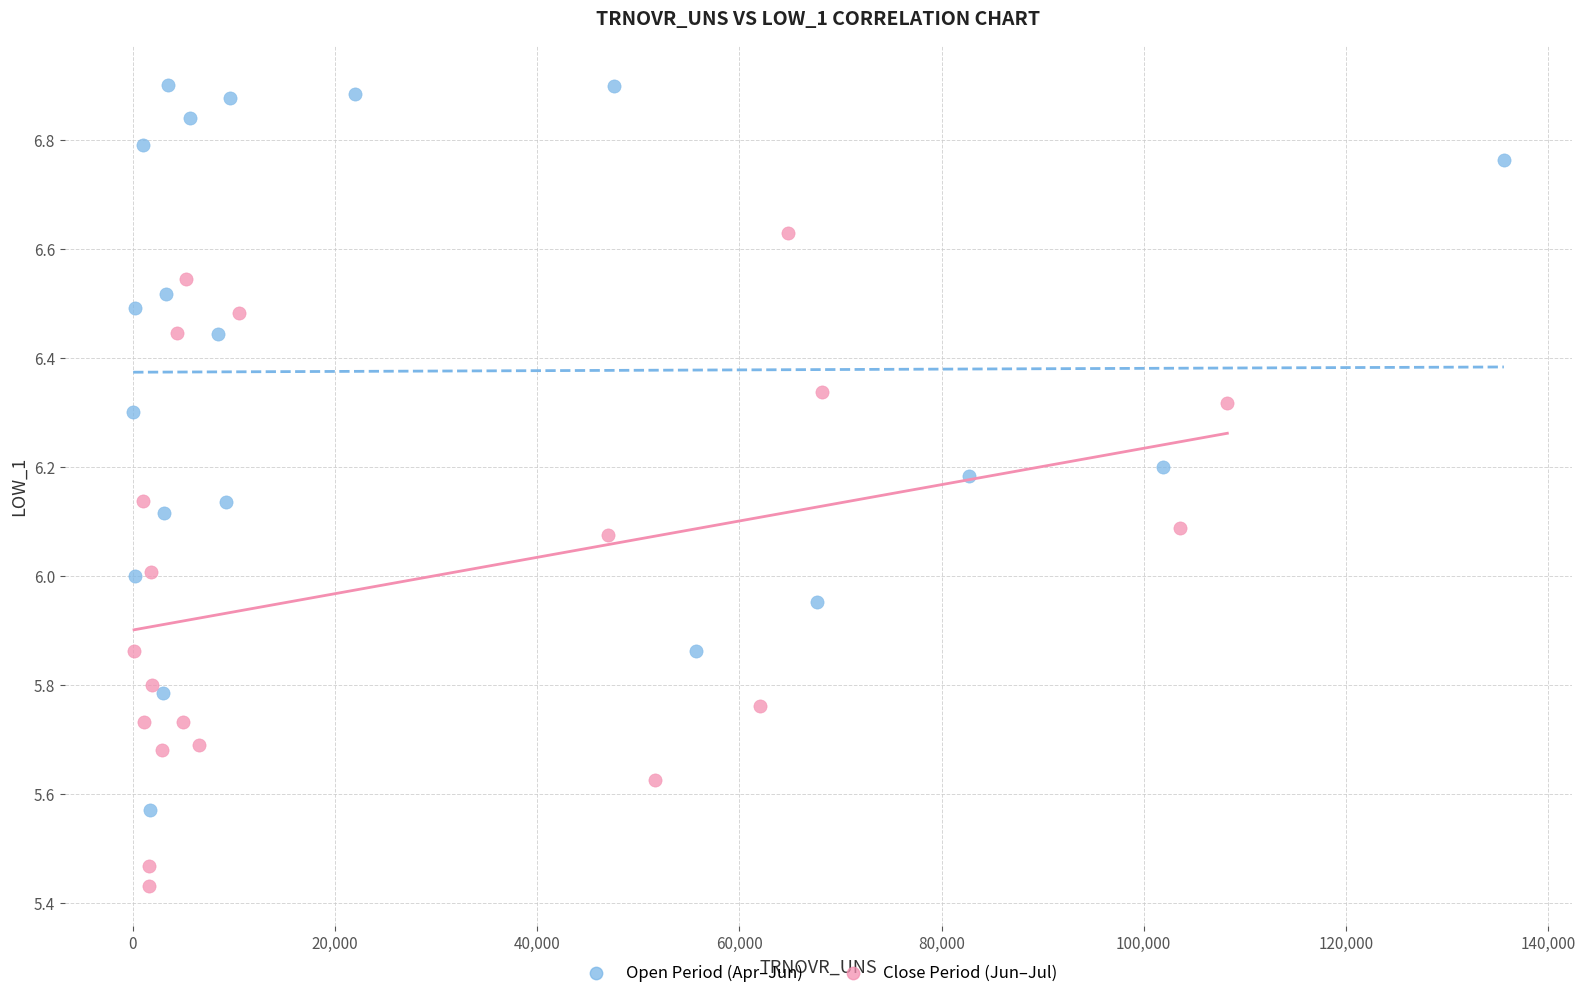

Which series reaches the minimum Y coordinate?

Close Period (Jun–Jul)